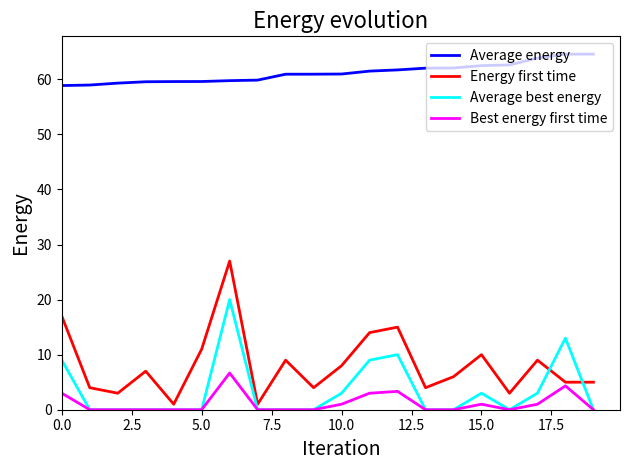

Which series has the largest range (max minus min)?

Energy first time